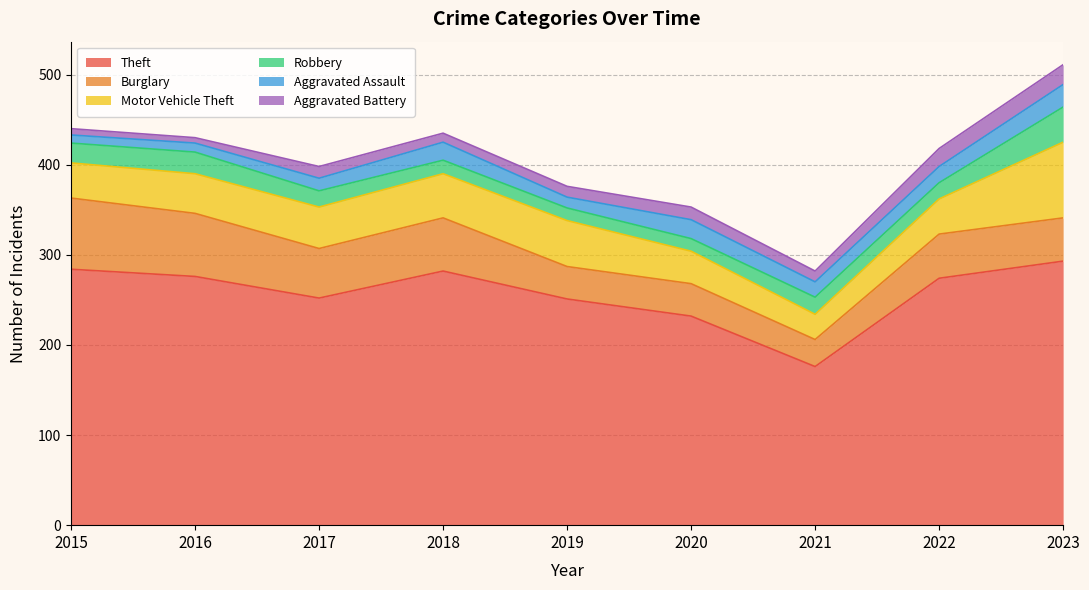

Reading right to left, extract all data points from this chart.

Theft: 293	274	176	232	251	282	252	276	284
Burglary: 48	49	30	36	36	59	55	70	79
Motor Vehicle Theft: 84	39	28	36	51	49	46	44	39
Robbery: 39	18	19	14	14	15	18	24	22
Aggravated Assault: 25	18	17	21	12	20	14	10	9
Aggravated Battery: 22	20	12	14	12	10	13	6	7